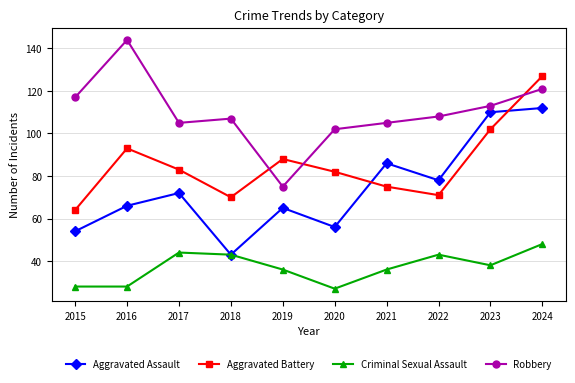

At 2017, list the series in order from largest to smallest.

Robbery, Aggravated Battery, Aggravated Assault, Criminal Sexual Assault